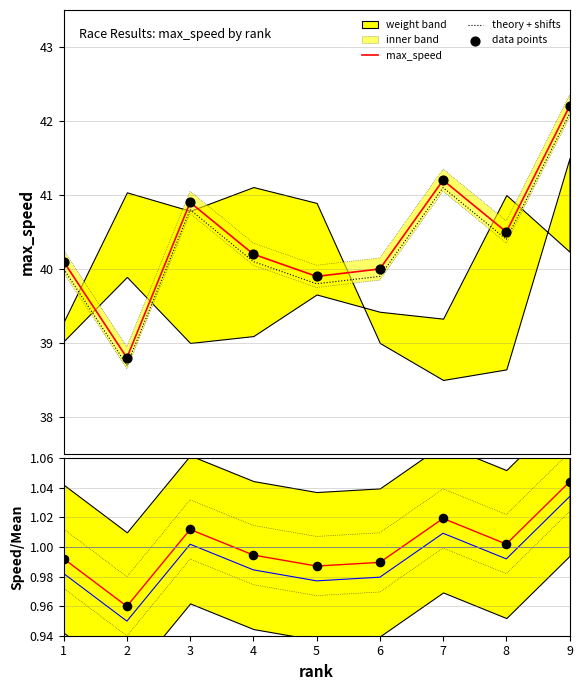

True or false: max_speed and theory + shifts cross at least once.

False